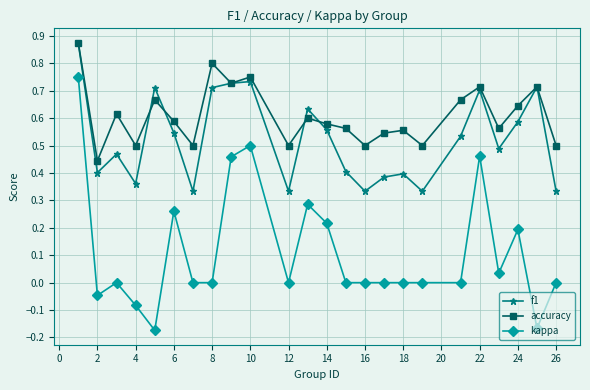

Which series has the largest range (max minus min)?

kappa